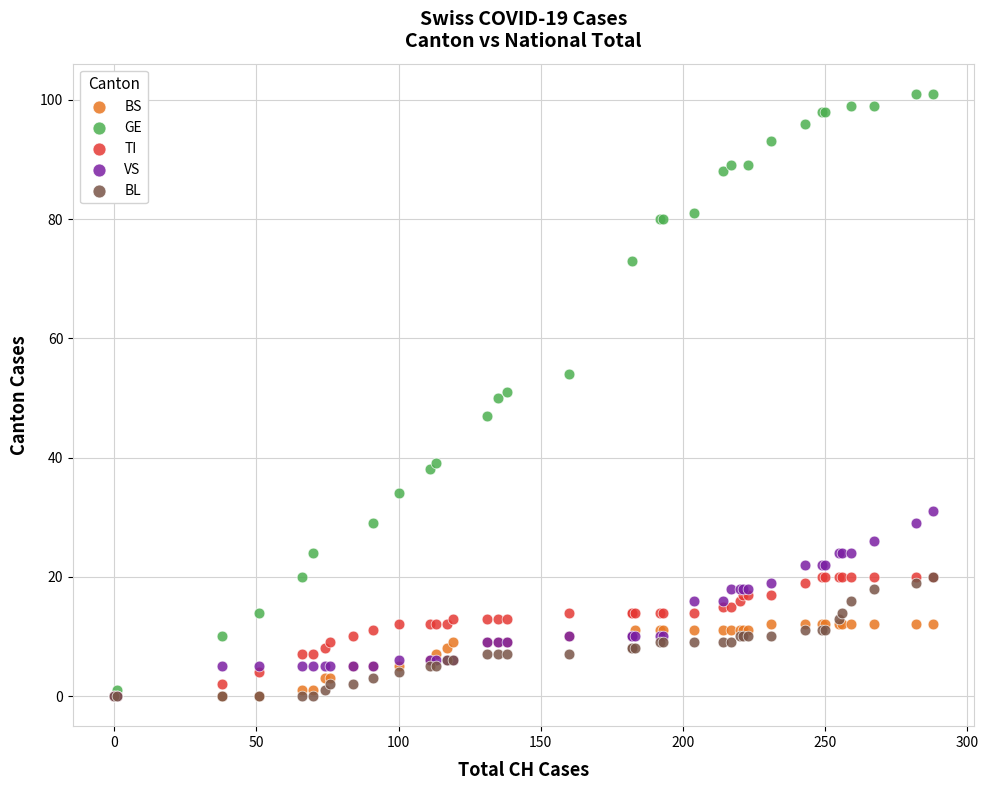

Which series has the widest spread of Y values?

GE